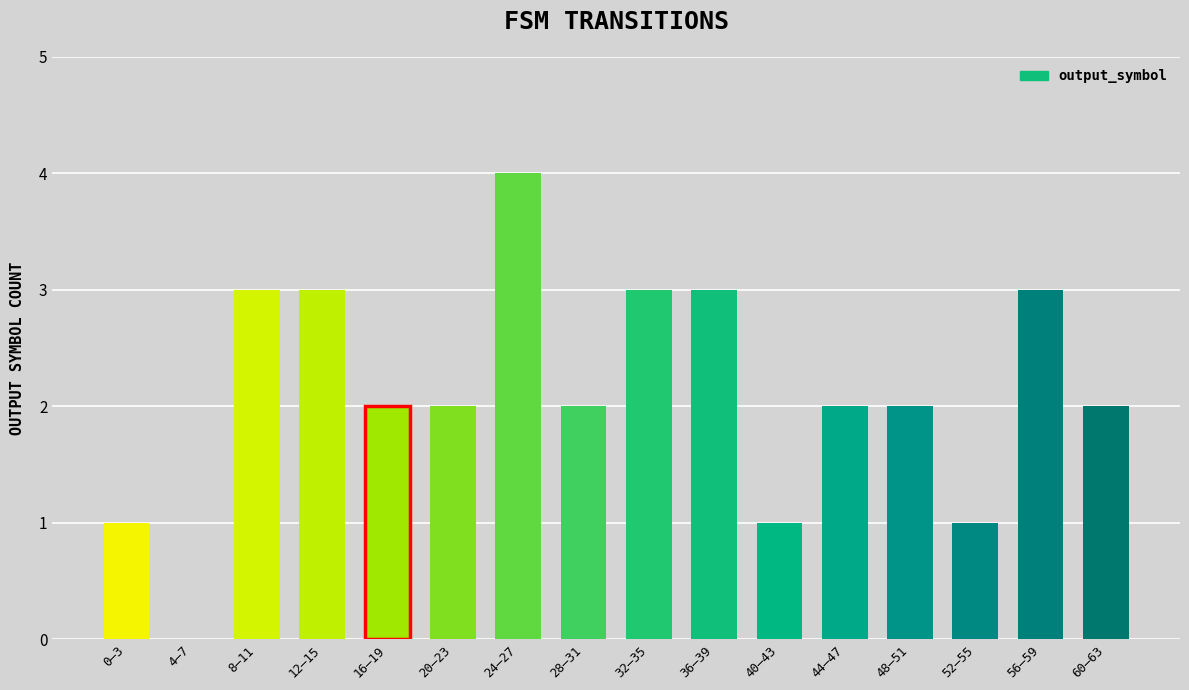

Between 12–15 and 0–3, which is larger?

12–15